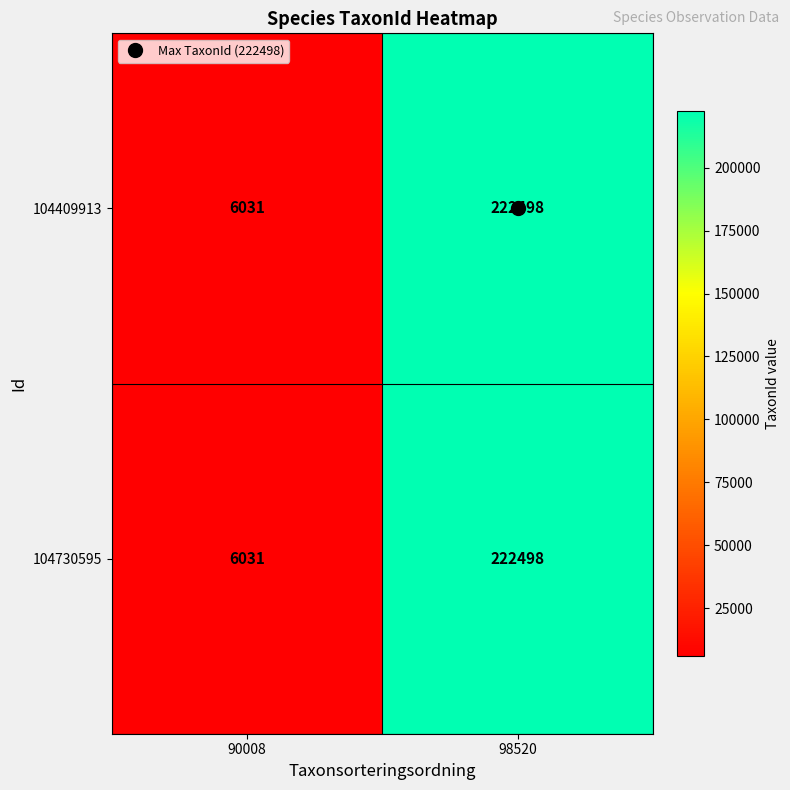

What is the difference between the 104409913 values at 98520 and 90008?

216467